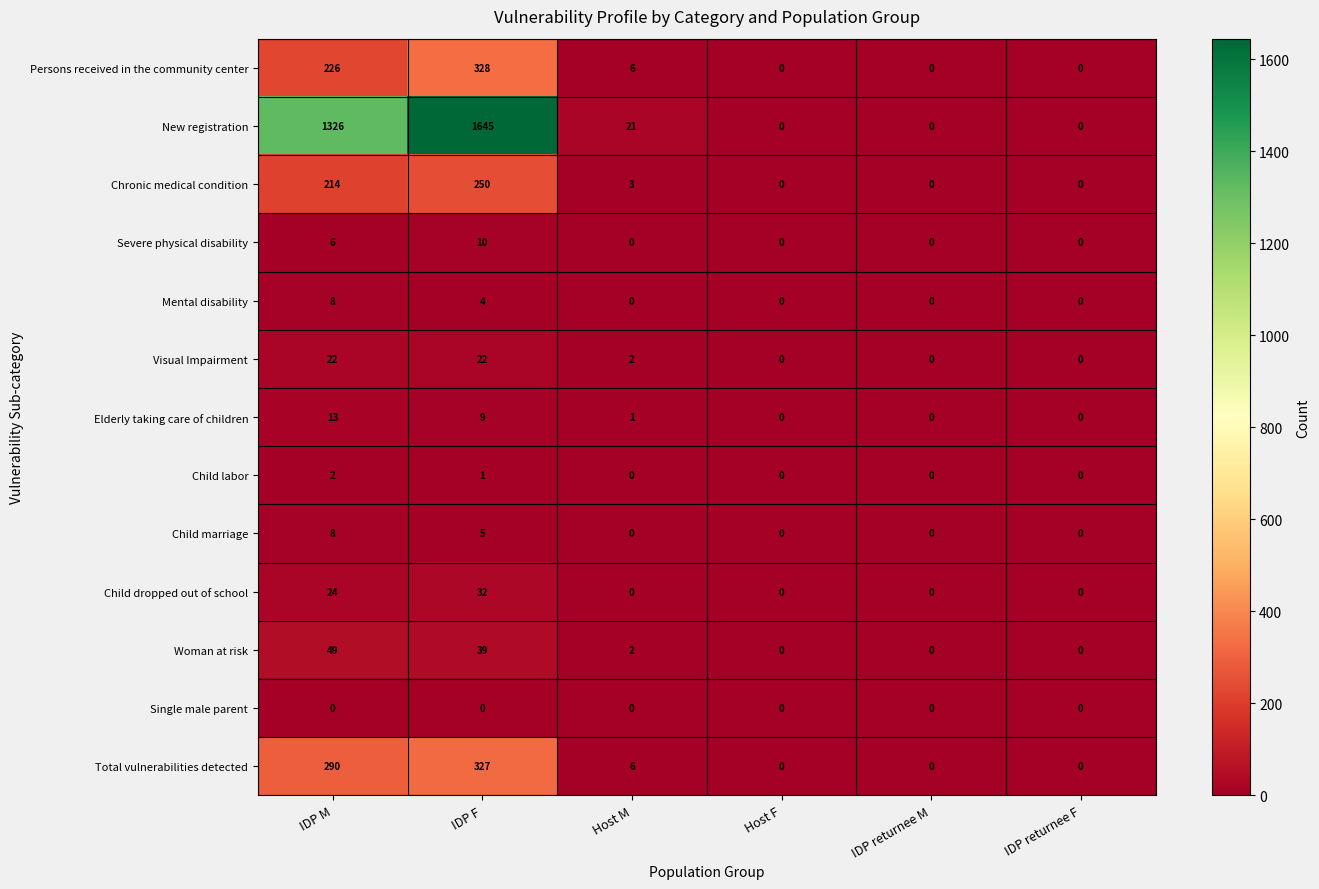

What is the sum of all Persons received in the community center values?

560